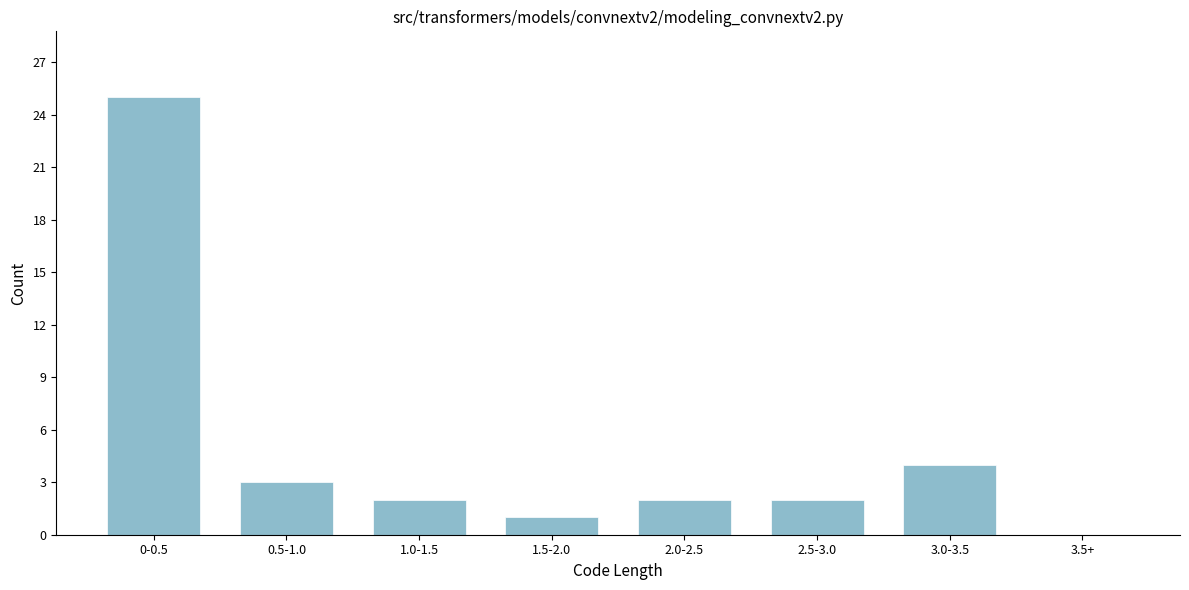

Reading right to left, extract all data points from this chart.

3.5+=0	3.0-3.5=4	2.5-3.0=2	2.0-2.5=2	1.5-2.0=1	1.0-1.5=2	0.5-1.0=3	0-0.5=25